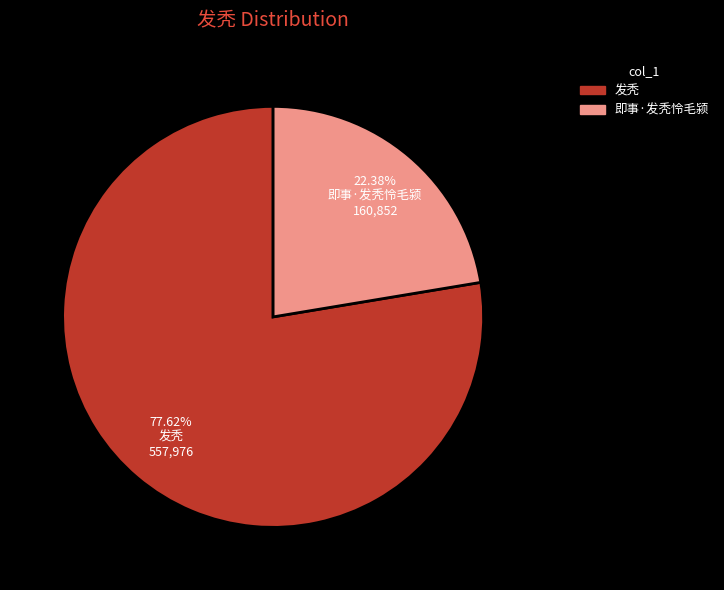

Does 发秃 account for over 50% of the chart?

Yes